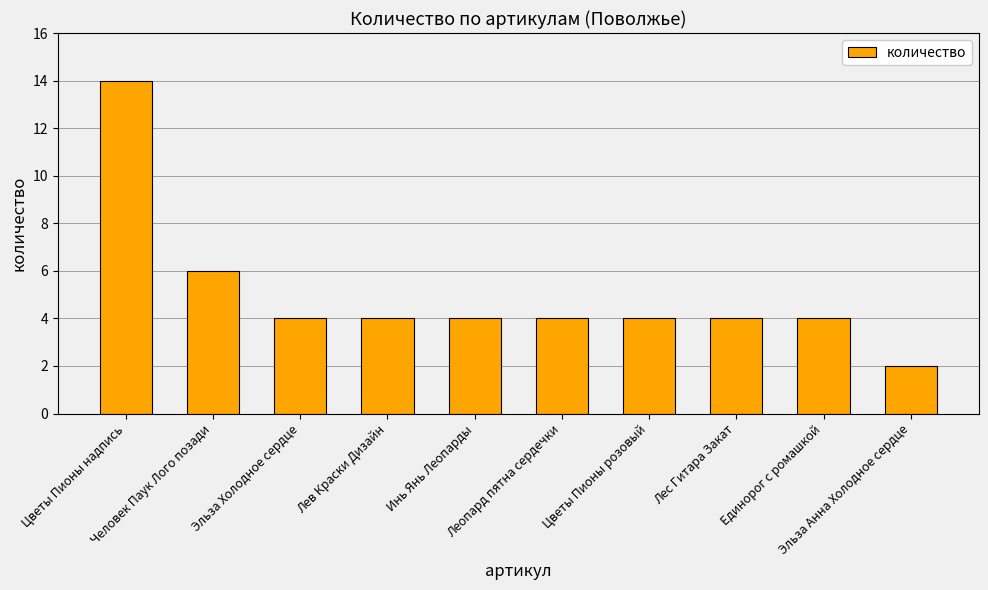

Is it true that the value at Инь Янь Леопарды is 4?

True